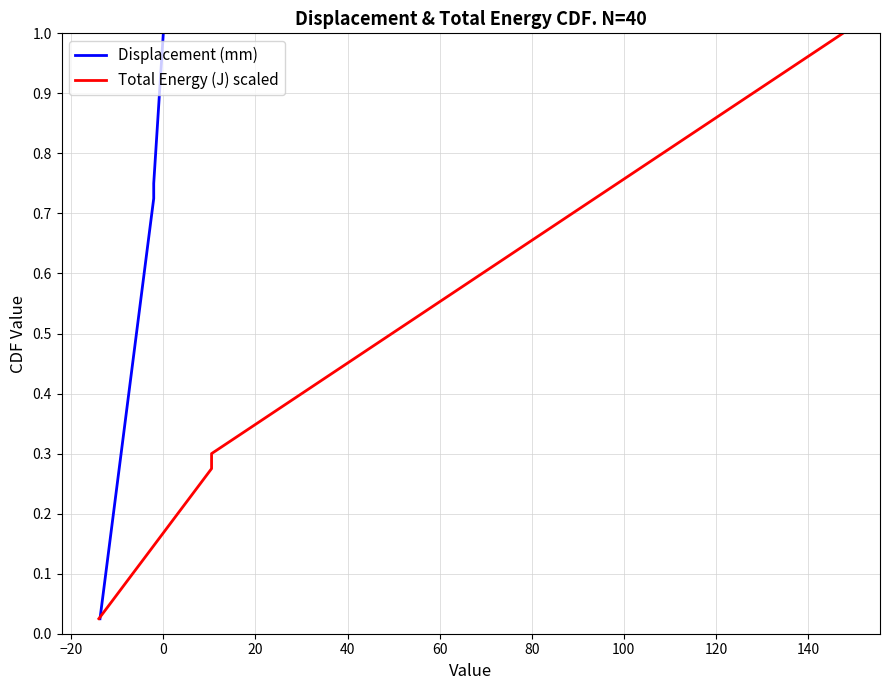

True or false: Total Energy (J) scaled and Displacement (mm) cross at least once.

False